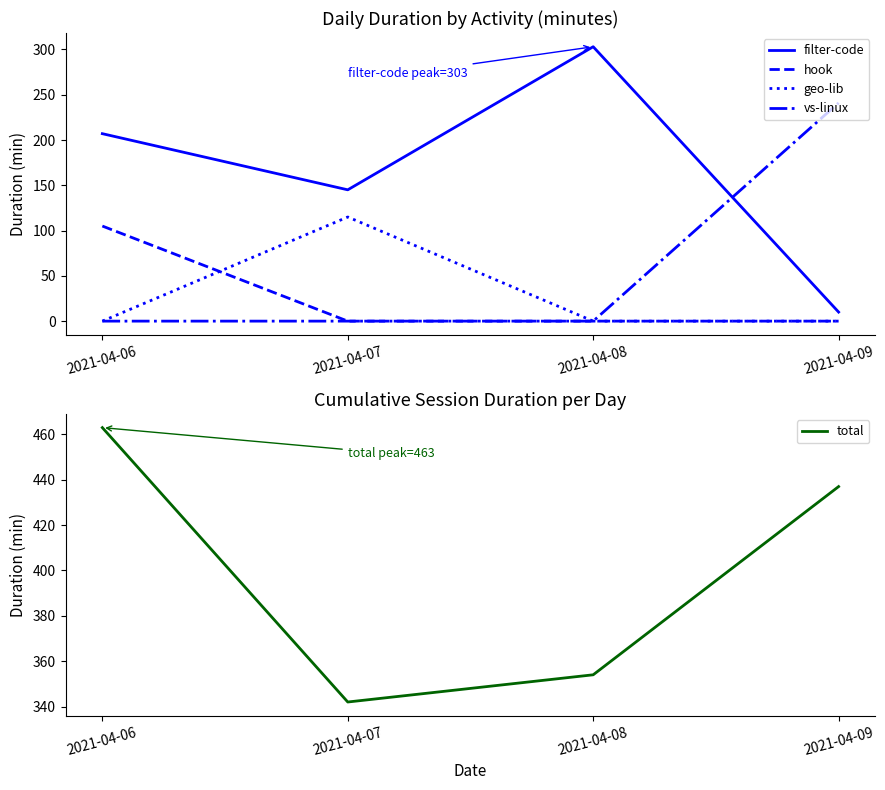

What is the difference between the second highest and second lowest values in the total series?

83